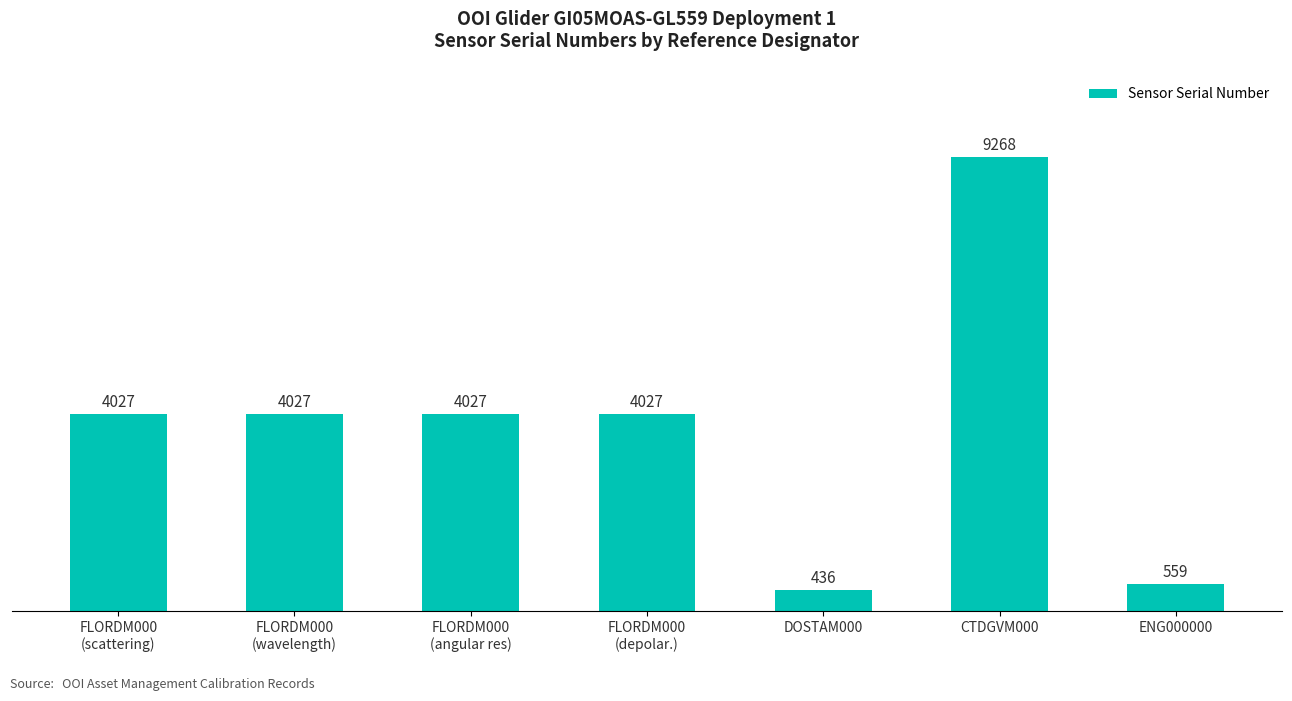

True or false: the data shows 2031 at FLORDM000
(wavelength).

False